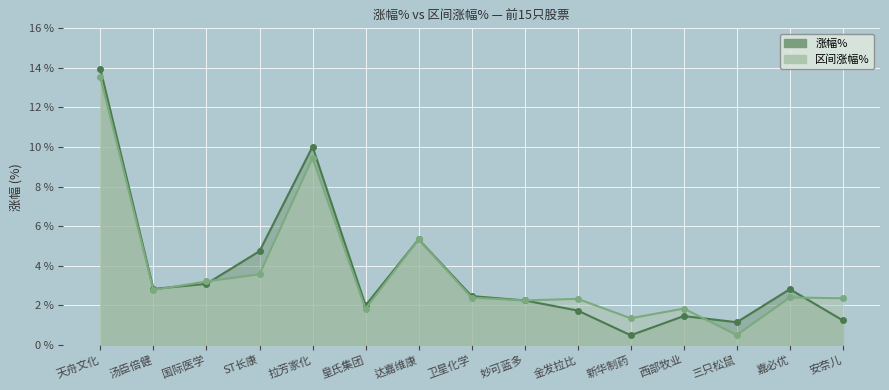

Where do 区间涨幅% and 涨幅% first cross each other?

汤臣倍健 and 国际医学